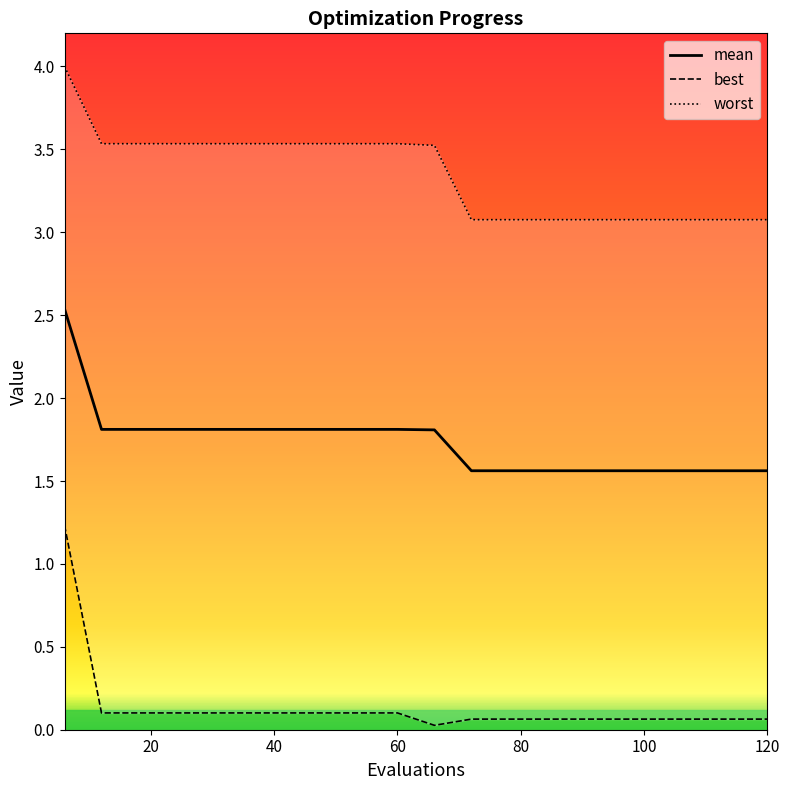

What is the lowest value of the mean series?

1.6